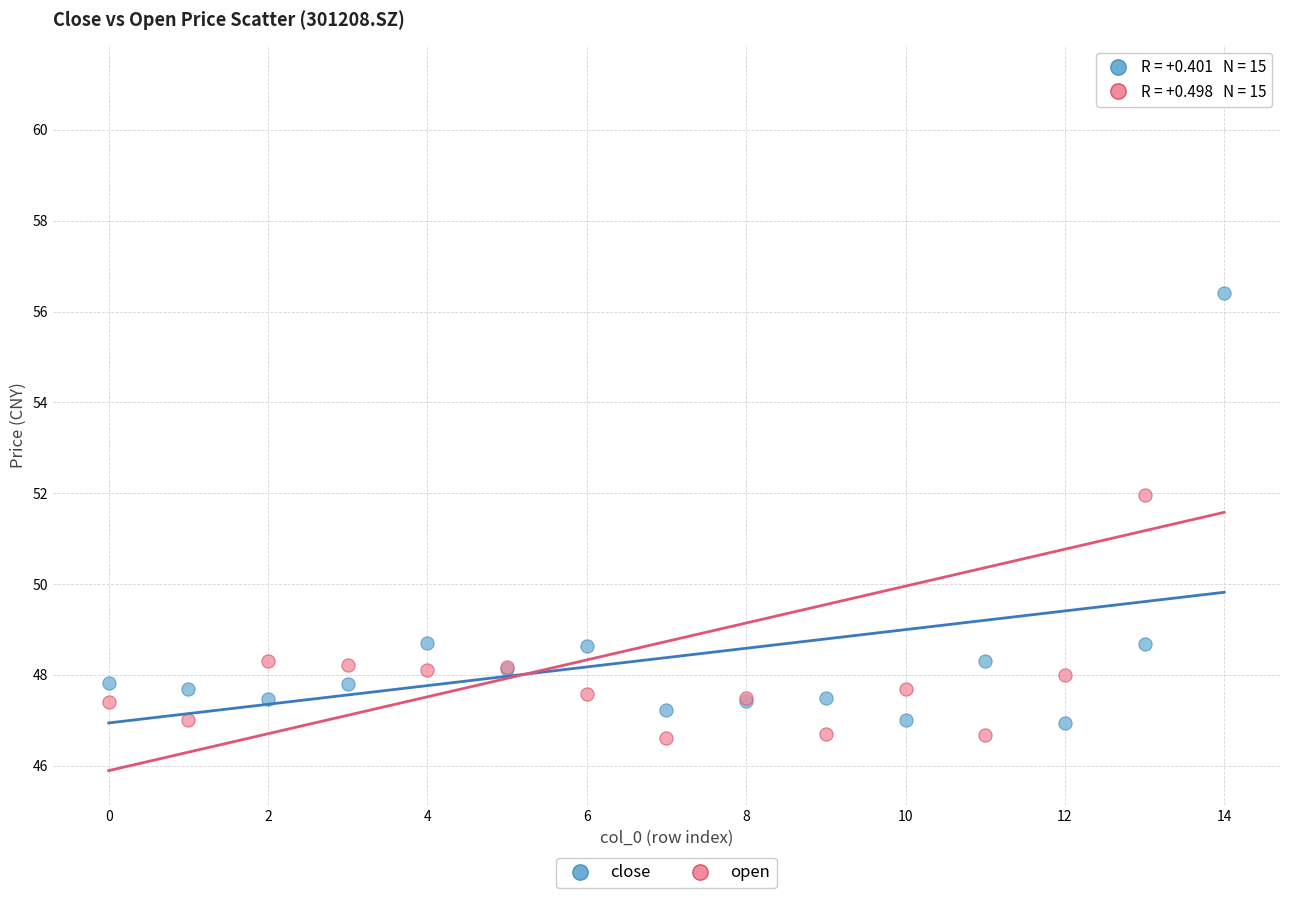

What is the X range (max minus min) for the scatter plot?

14.0